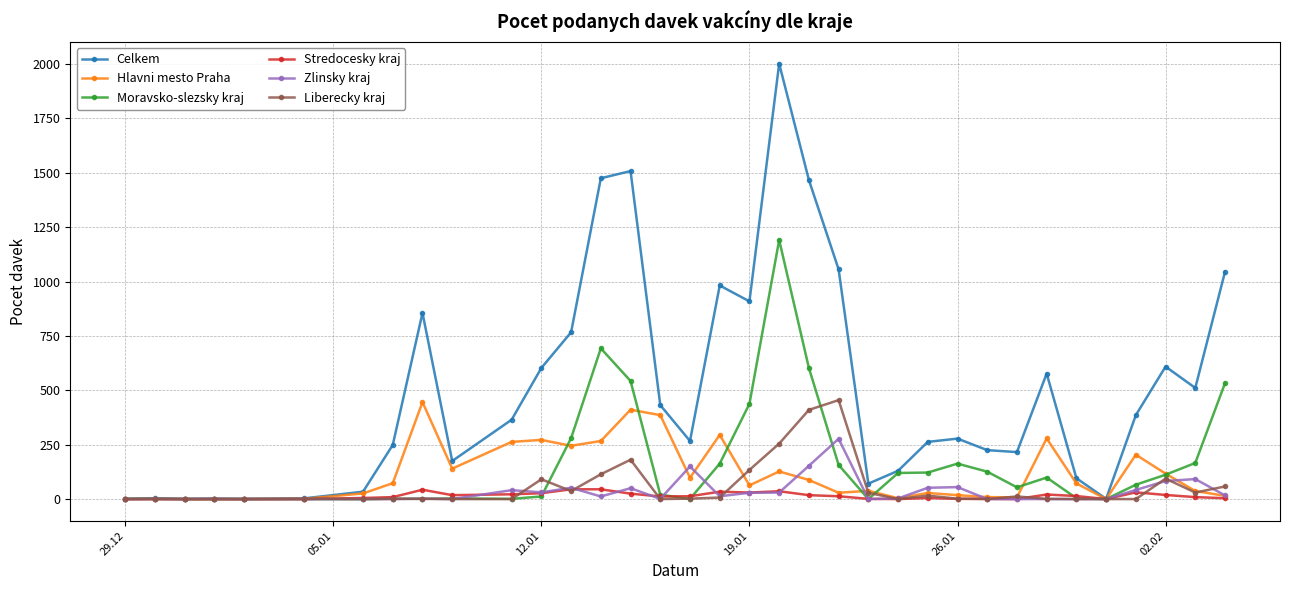

How many categories are shown in the chart?

35